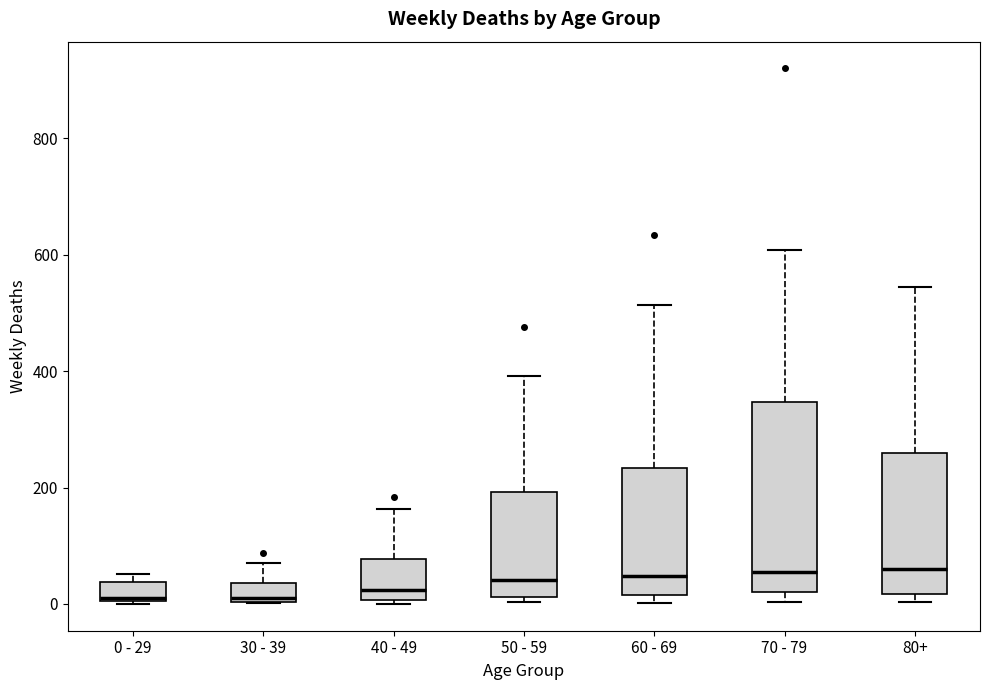

Comparing the boxes themselves (not the whiskers), which one is the tallest?

70 - 79